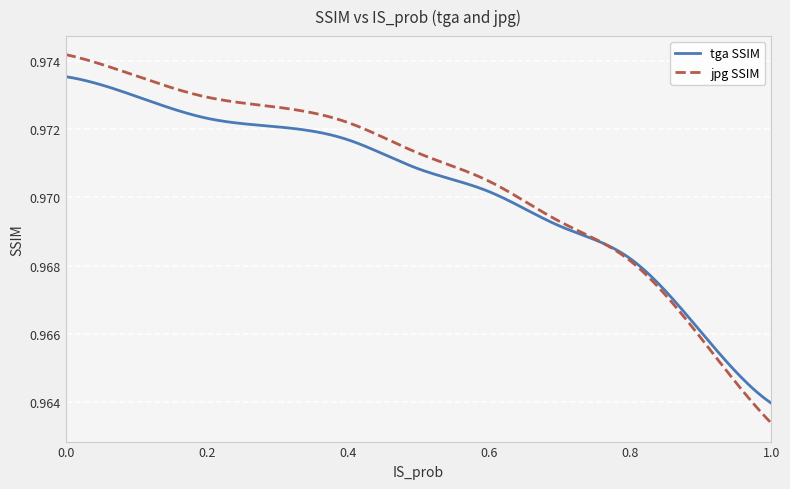

Which series has the widest spread of values?

jpg SSIM